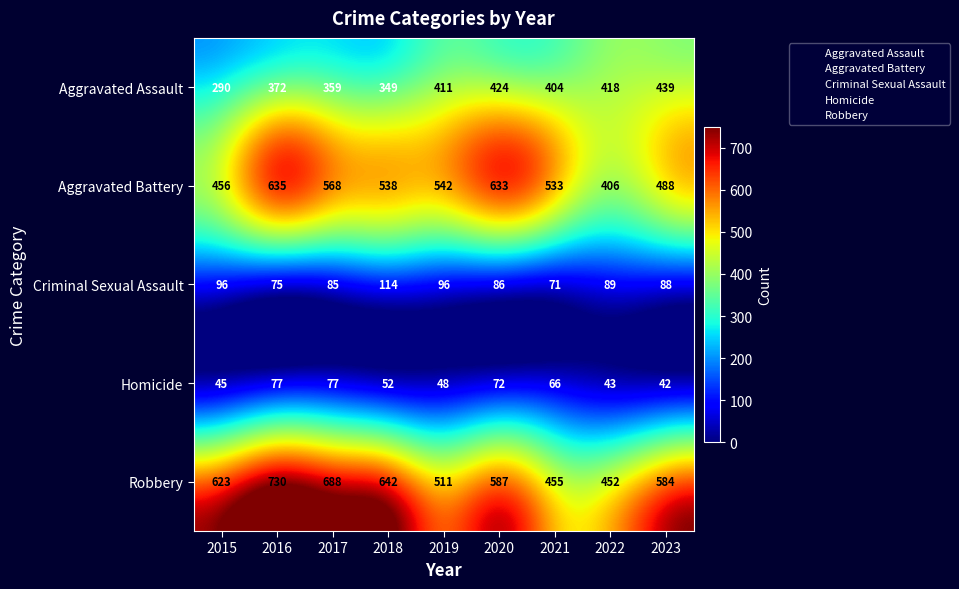

At which category is the sum across all series the highest?

2016